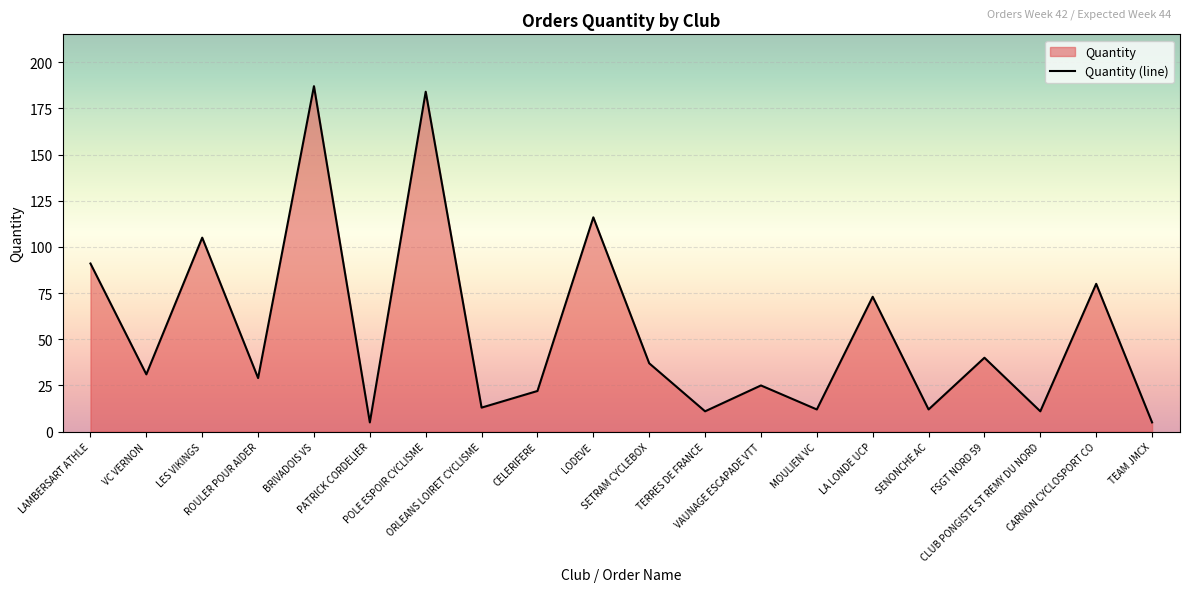

Reading right to left, list all the values displayed in this chart.

TEAM JMCX=5	CARNON CYCLOSPORT CO=80	CLUB PONGISTE ST REMY DU NORD=11	FSGT NORD 59=40	SENONCHE AC=12	LA LONDE UCP=73	MOULIEN VC=12	VAUNAGE ESCAPADE VTT=25	TERRES DE FRANCE=11	SETRAM CYCLEBOX=37	LODEVE=116	CELERIFERE=22	ORLEANS LOIRET CYCLISME=13	POLE ESPOIR CYCLISME=184	PATRICK CORDELIER=5	BRIVADOIS VS=187	ROULER POUR AIDER=29	LES VIKINGS=105	VC VERNON=31	LAMBERSART ATHLE=91